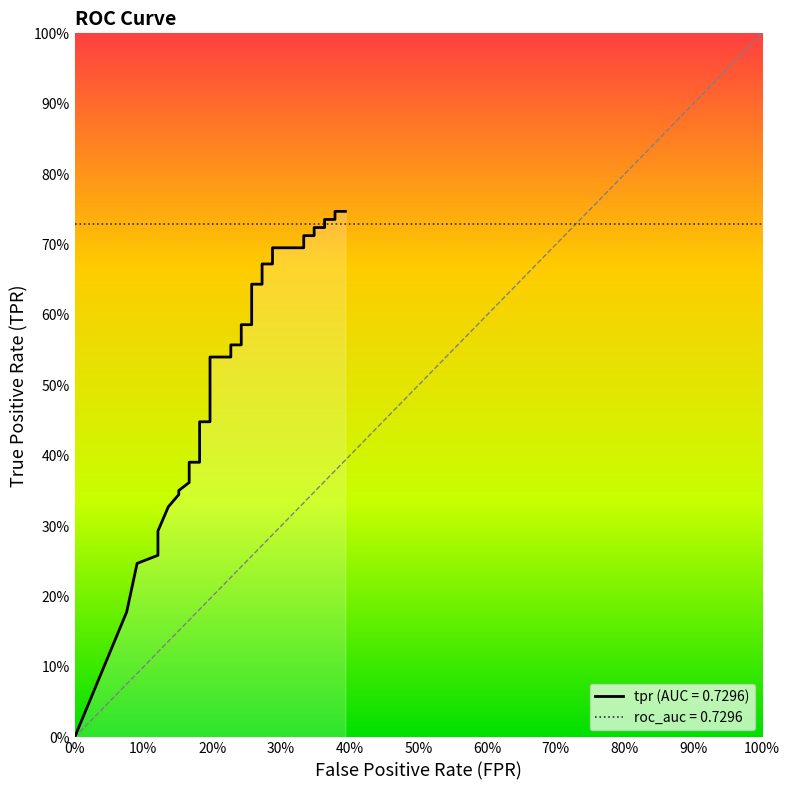

True or false: the data shows 0.6 at 60%.

False